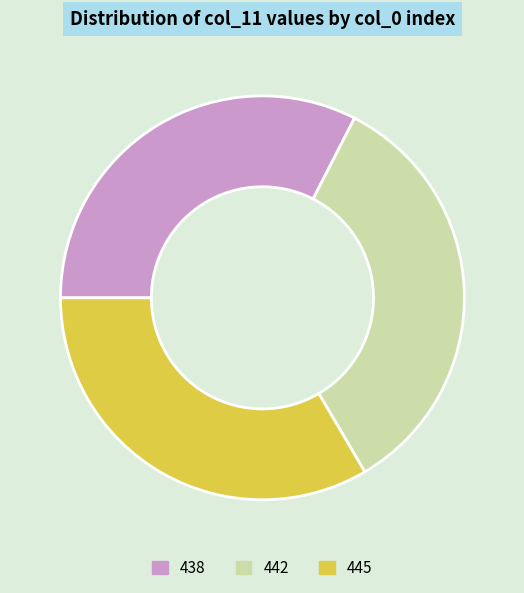

Does any single category account for the majority?

No